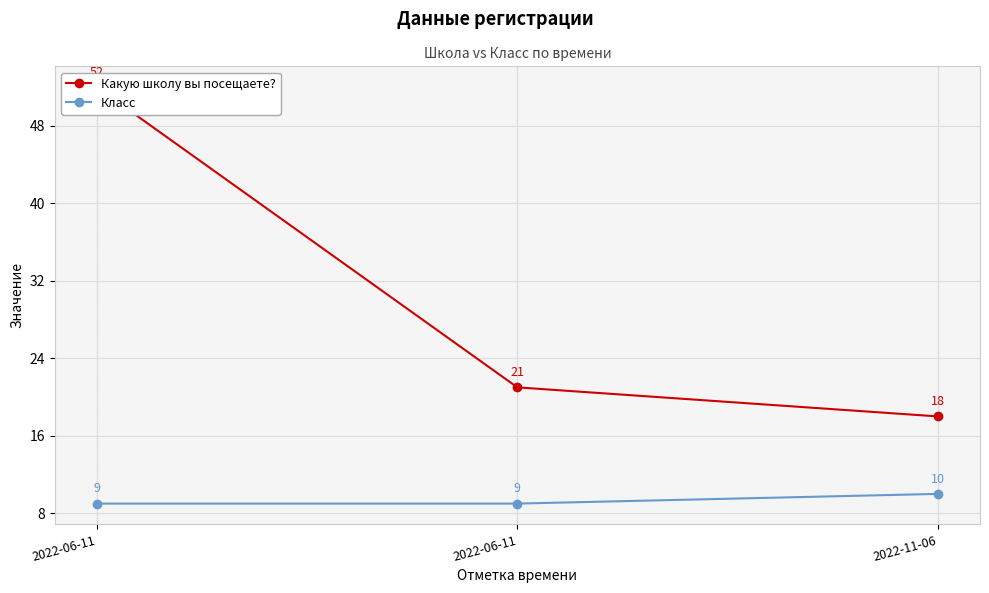

Rank the series by their maximum value, from highest to lowest.

Какую школу вы посещаете?, Класс